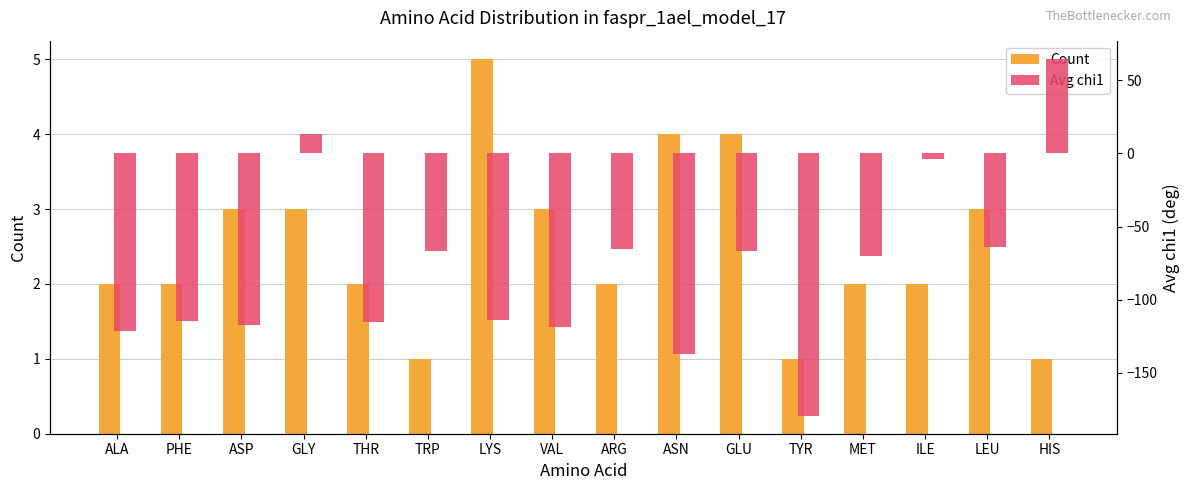

Reading left to right, what are all the values shown in this chart?

Count: 2.0	2.0	3.0	3.0	2.0	1.0	5.0	3.0	2.0	4.0	4.0	1.0	2.0	2.0	3.0	1.0
Avg chi1: -121.5	-114.8	-117.1	13.5	-115.2	-67.1	-113.7	-119.0	-65.5	-137.4	-67.1	-179.6	-70.4	-3.9	-64.0	65.0